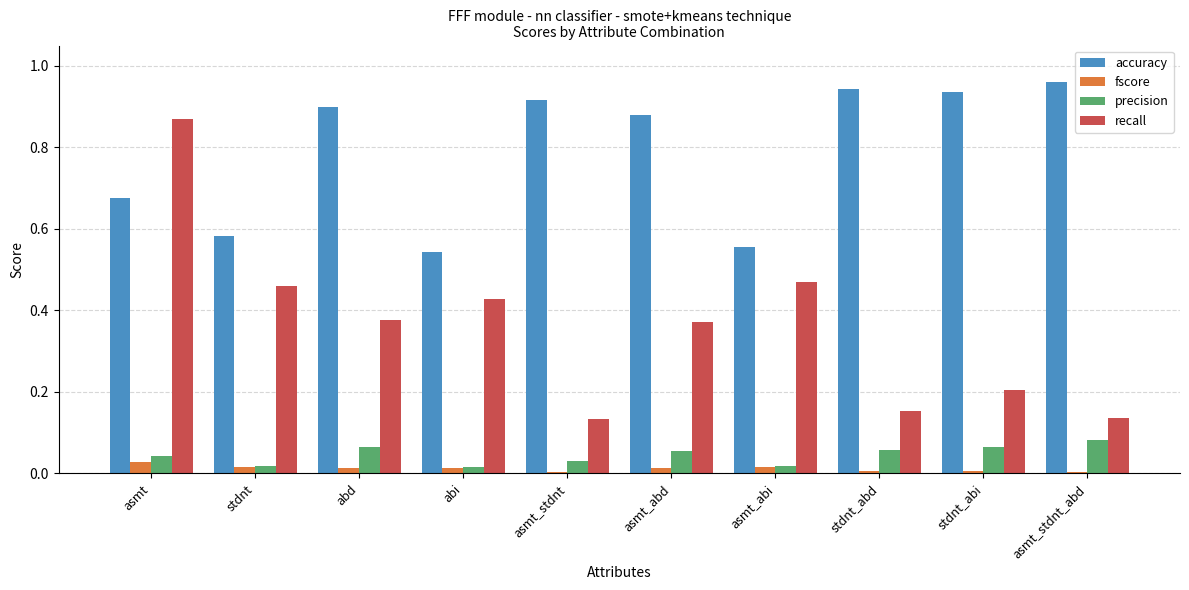

Which series has the widest spread of values?

recall